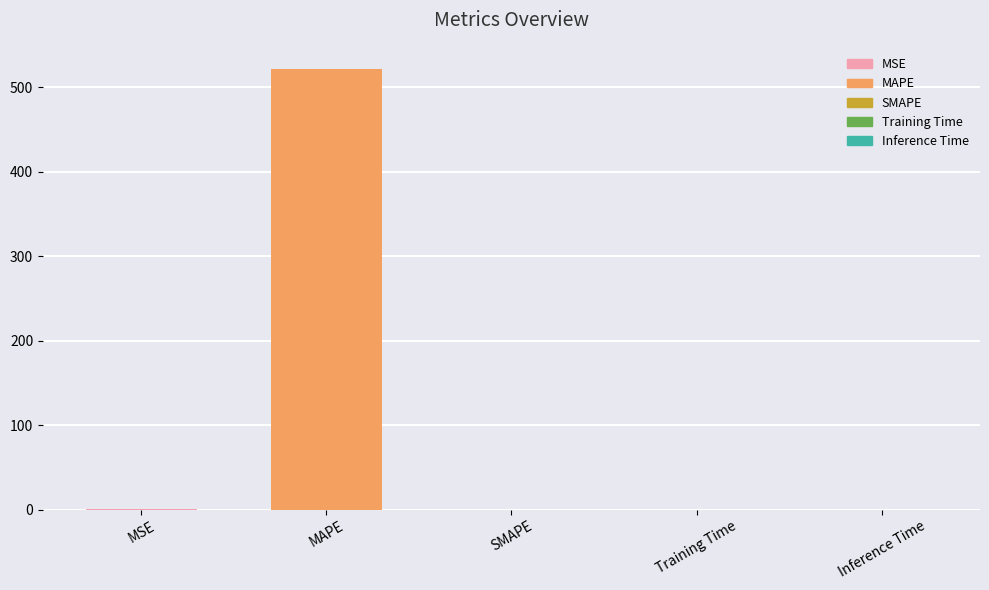

What is the sum of the values at MSE and Training Time?

0.3